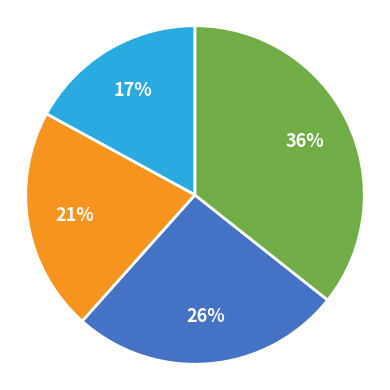

Does any single category account for the majority?

No